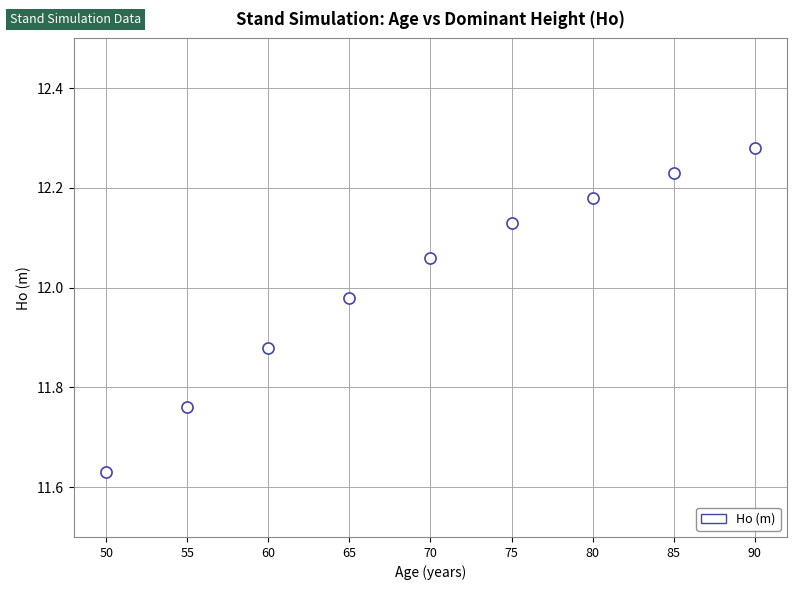

What is the range of X values (max minus min)?

40.0